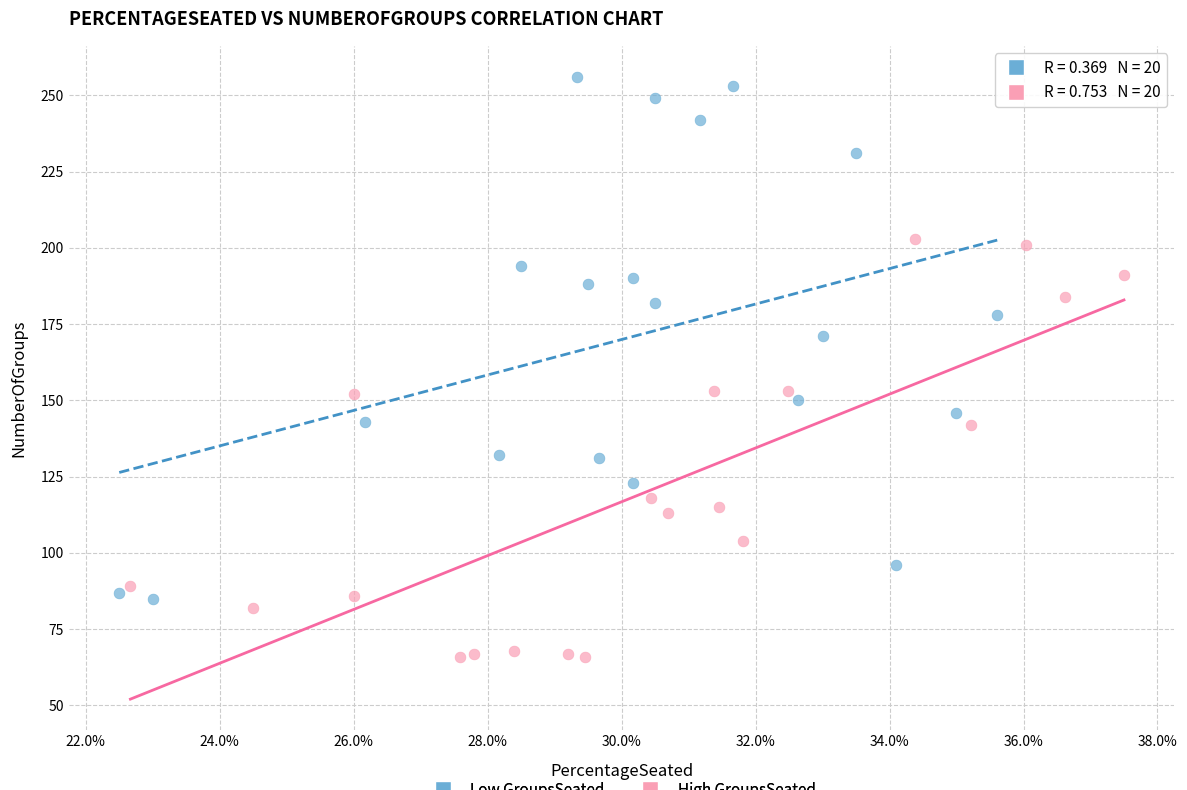

Which series has the widest spread of Y values?

Low GroupsSeated